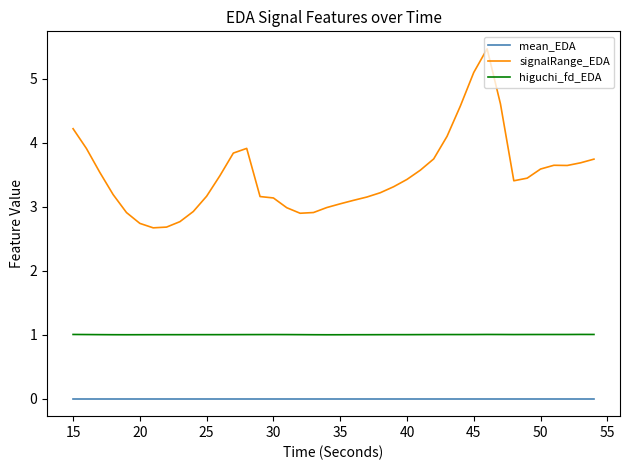

Which series has the largest total across all categories?

signalRange_EDA